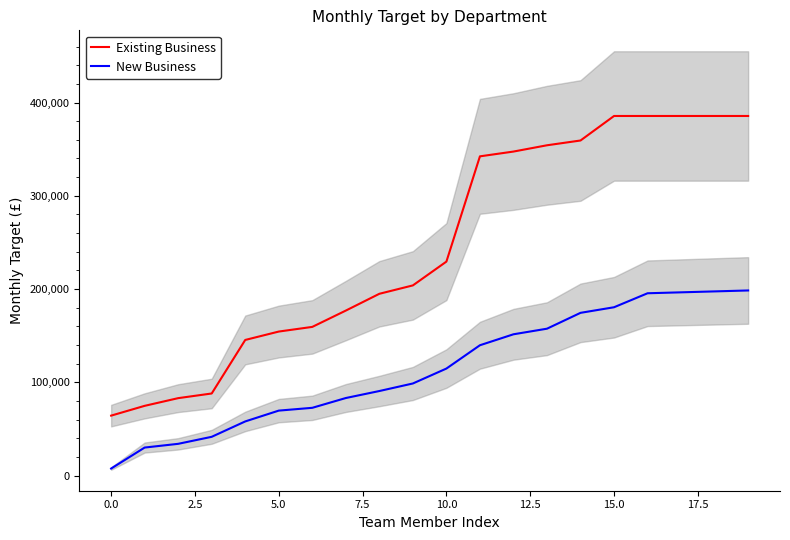

What is the label of the 12th point from the left?

11